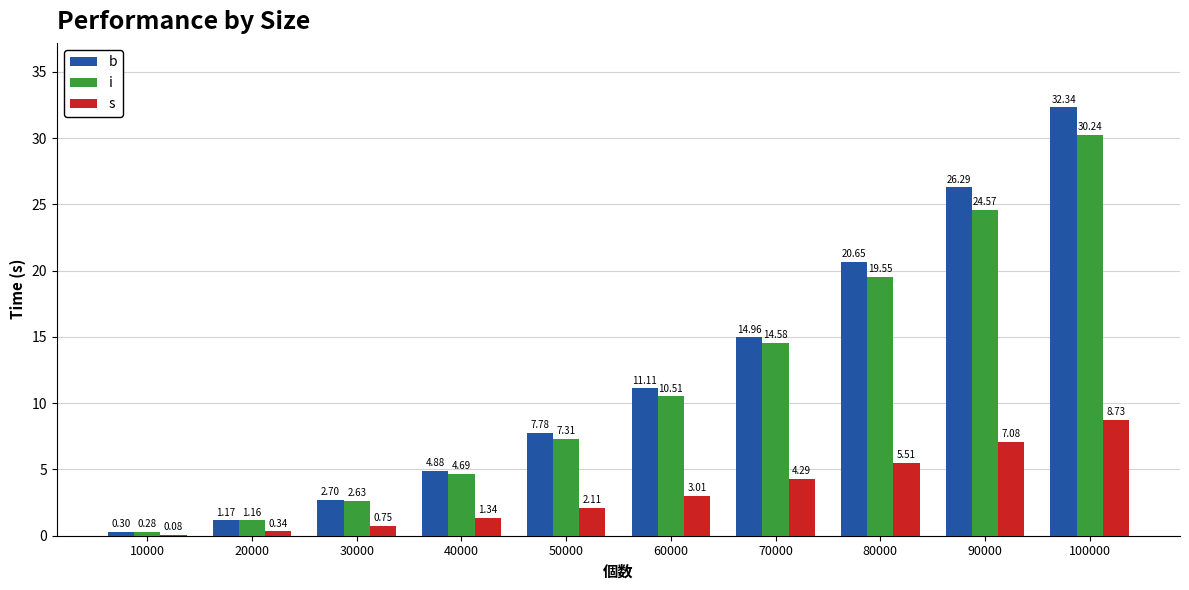

True or false: s has a value of 12.8 at 100000.

False